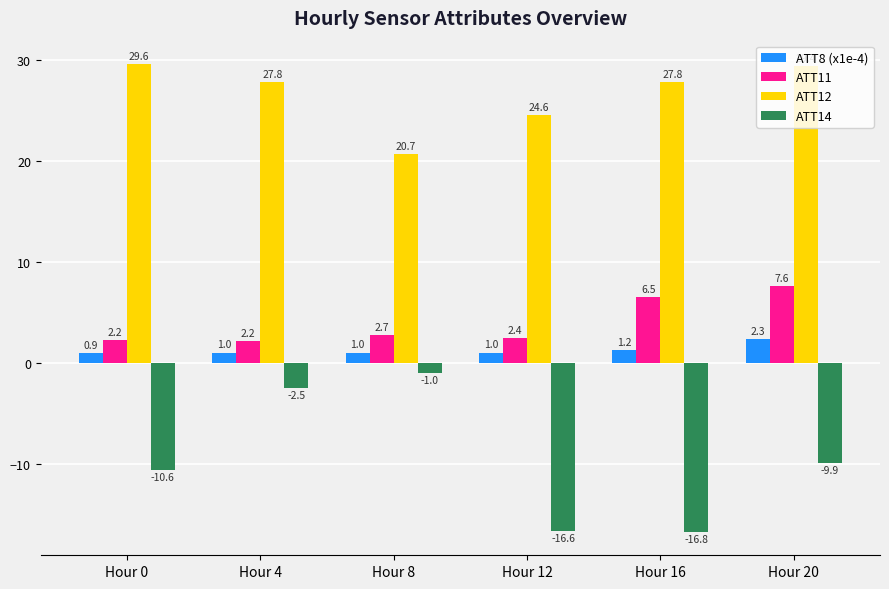

What value does the ATT11 series have at Hour 20?

7.6